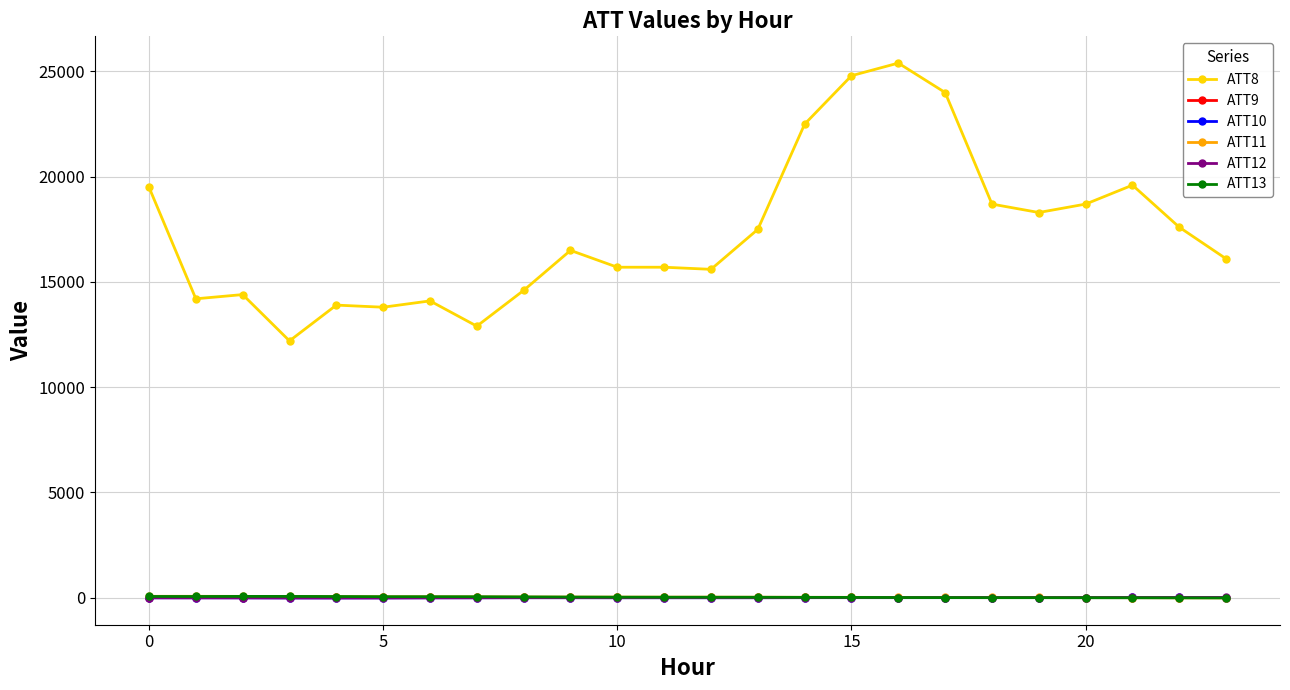

Which series has the largest range (max minus min)?

ATT8